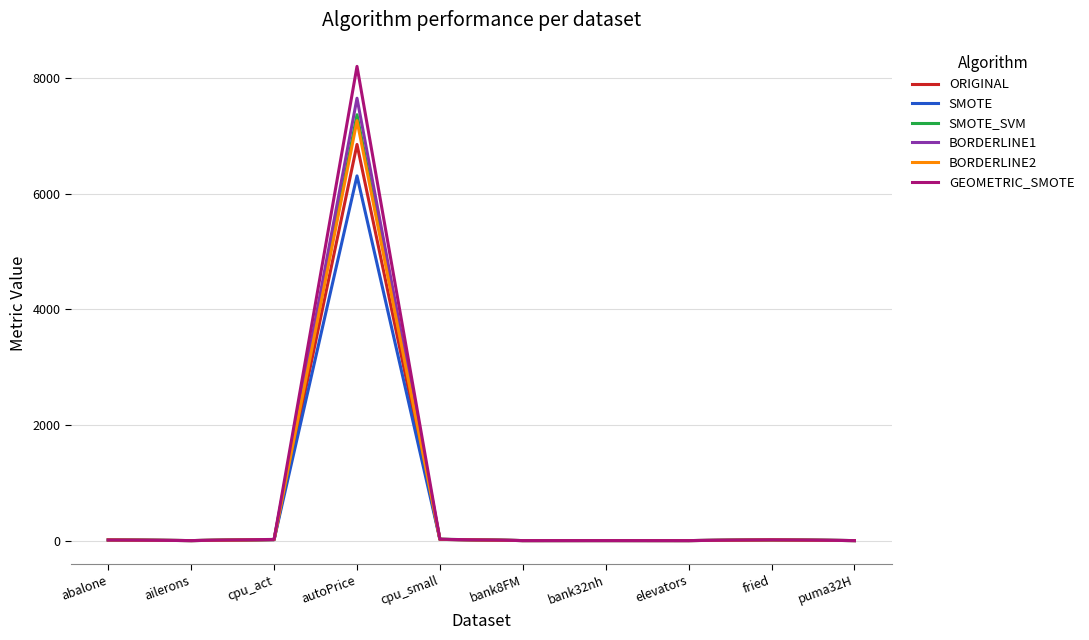

What is the difference between the maximum and second lowest values in the GEOMETRIC_SMOTE series?

8197.8